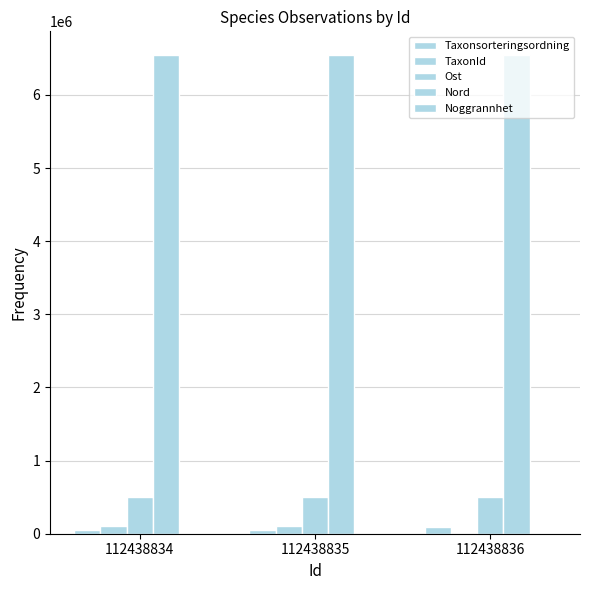

How many groups of bars are there?

3